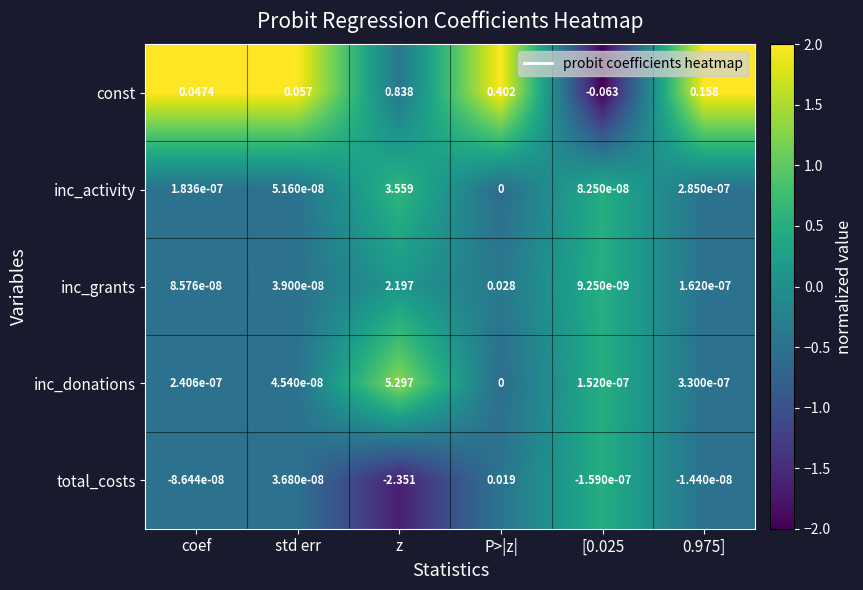

Between std err and [0.025, which series saw the biggest shift?

const